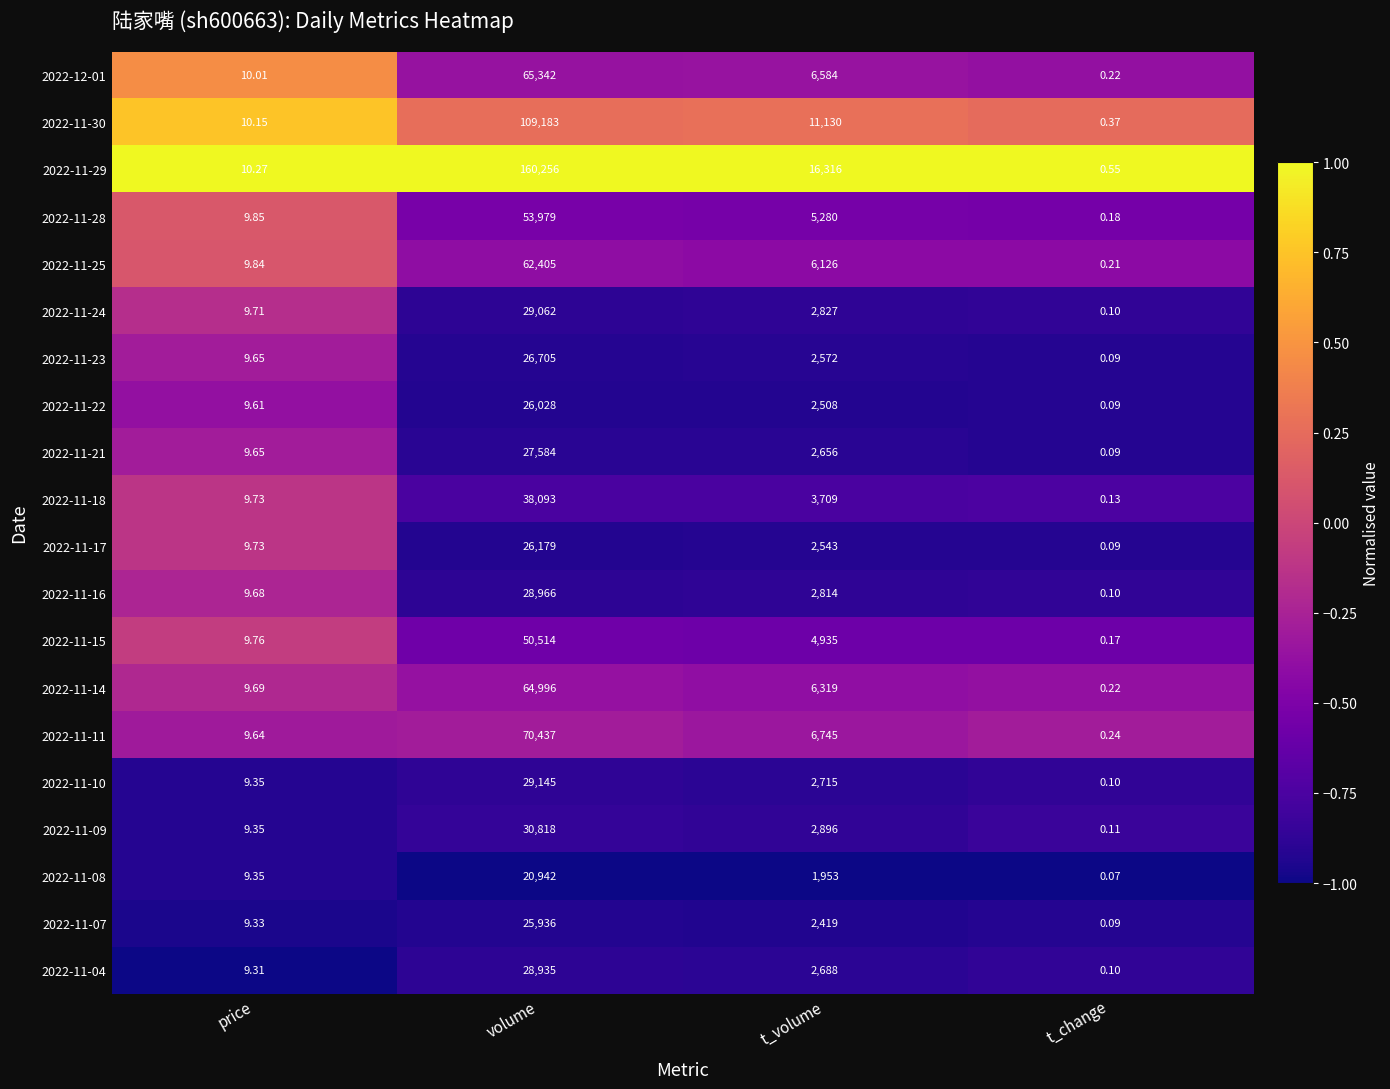

Which series has the widest spread of values?

2022-11-29